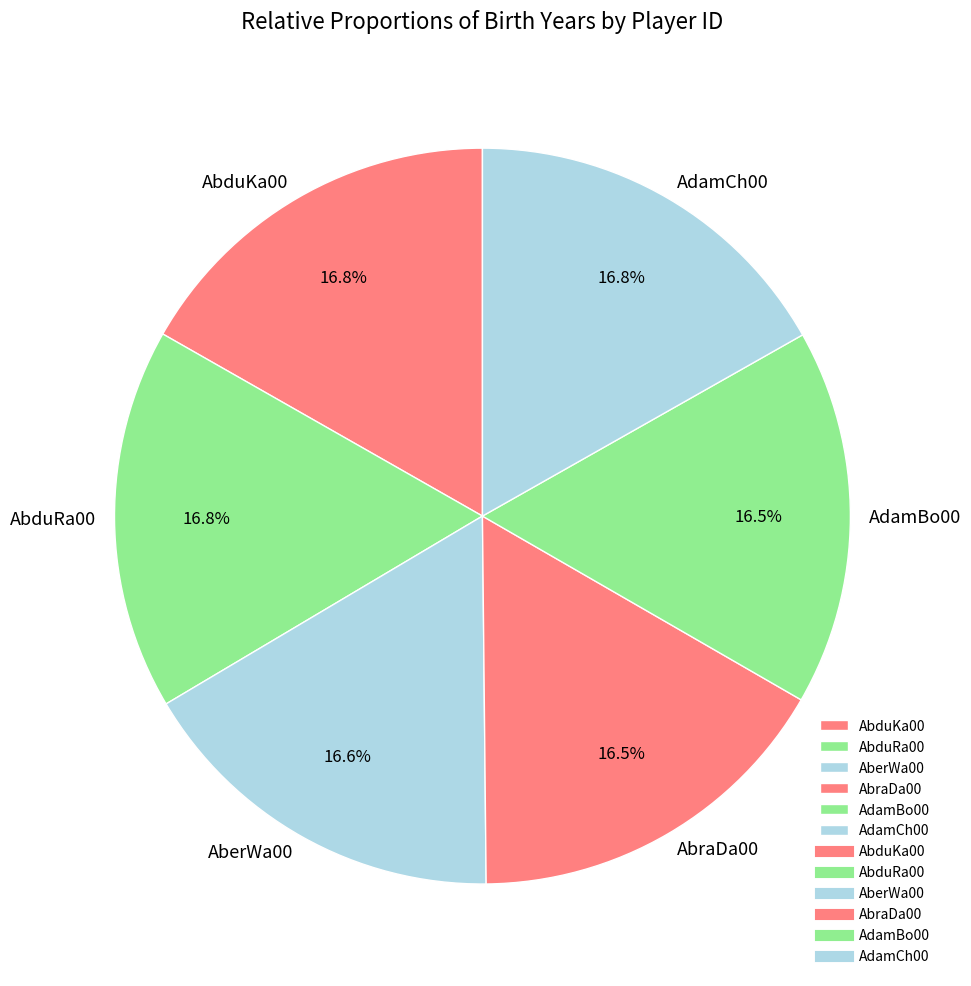

Is there any slice that represents more than half of the pie?

No